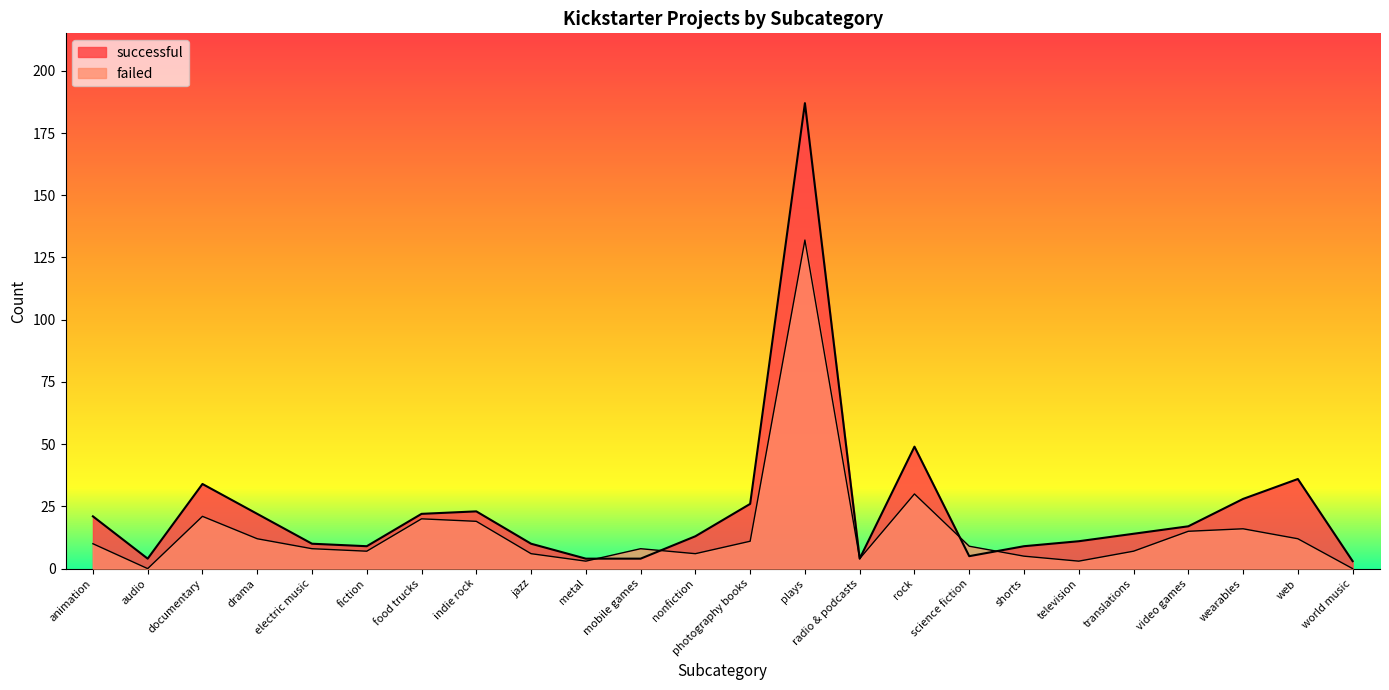

How many interior local peaks does the failed series have?

6